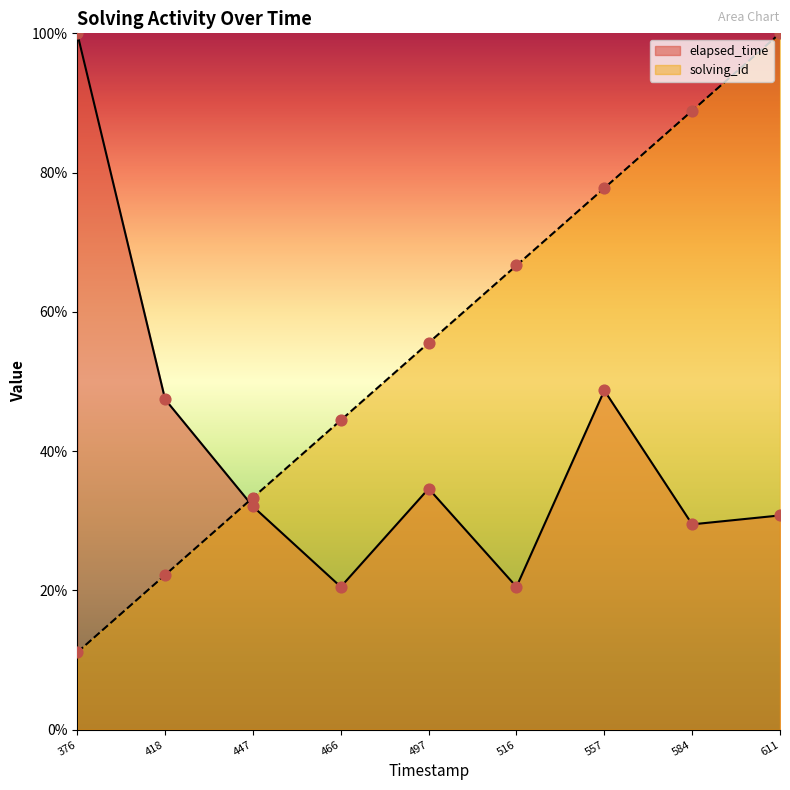

Which series has the largest Y range (max minus min)?

solving_id